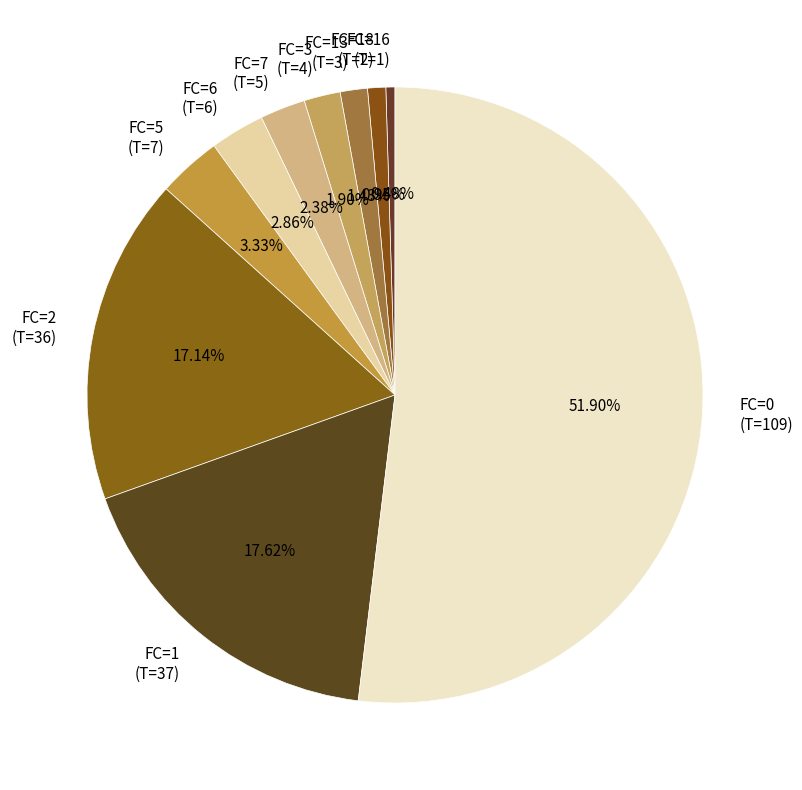

What is the majority slice?

FC=0 (T=109)